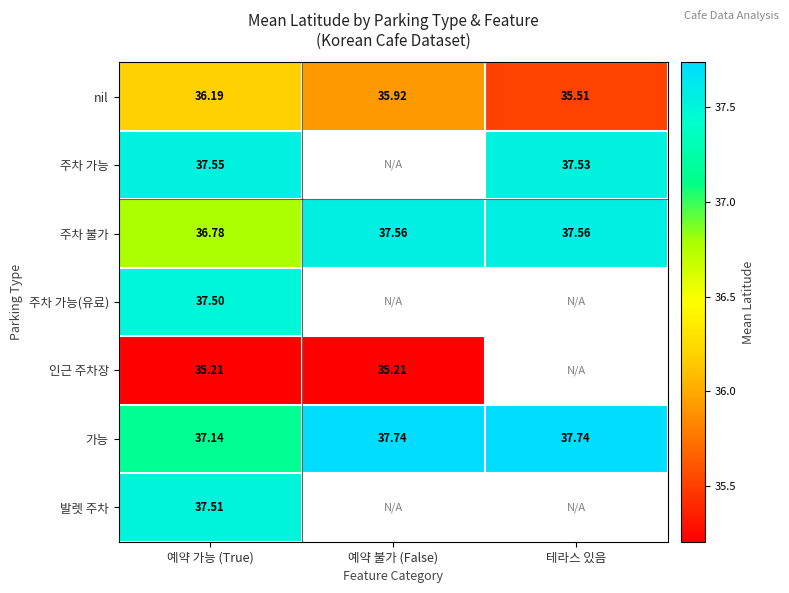

Is the value of 주차 가능 at 테라스 있음 greater than the value of nil at 예약 가능 (True)?

Yes